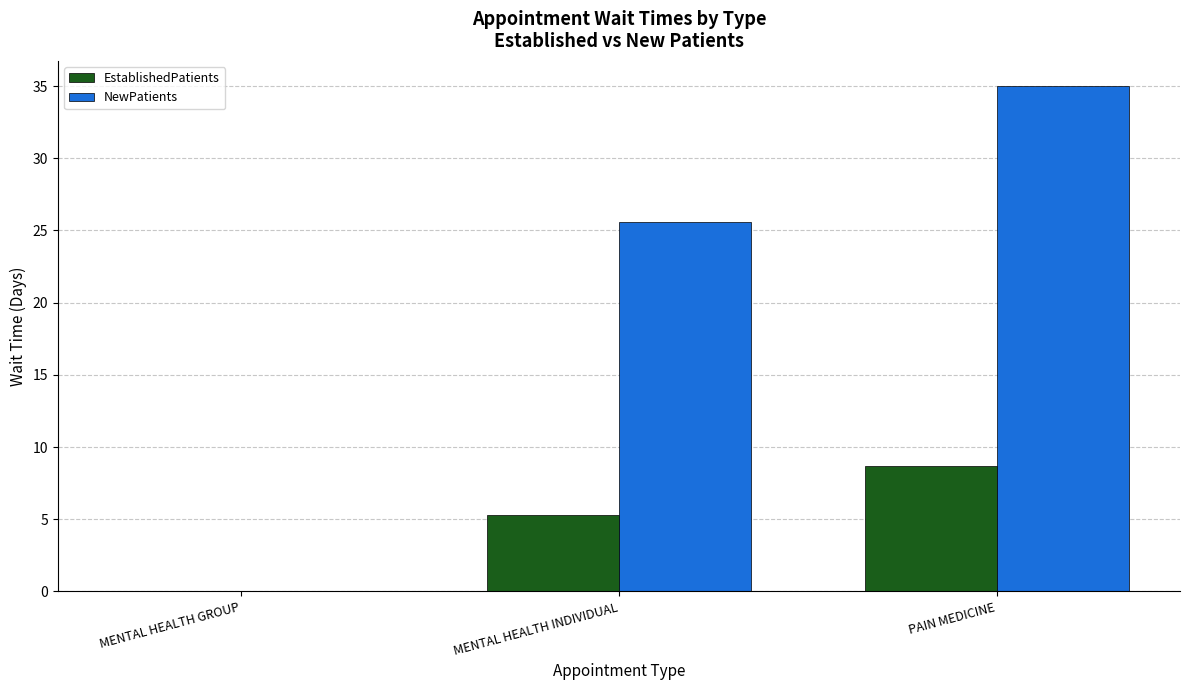

At which label is NewPatients closest to 17?

MENTAL HEALTH INDIVIDUAL